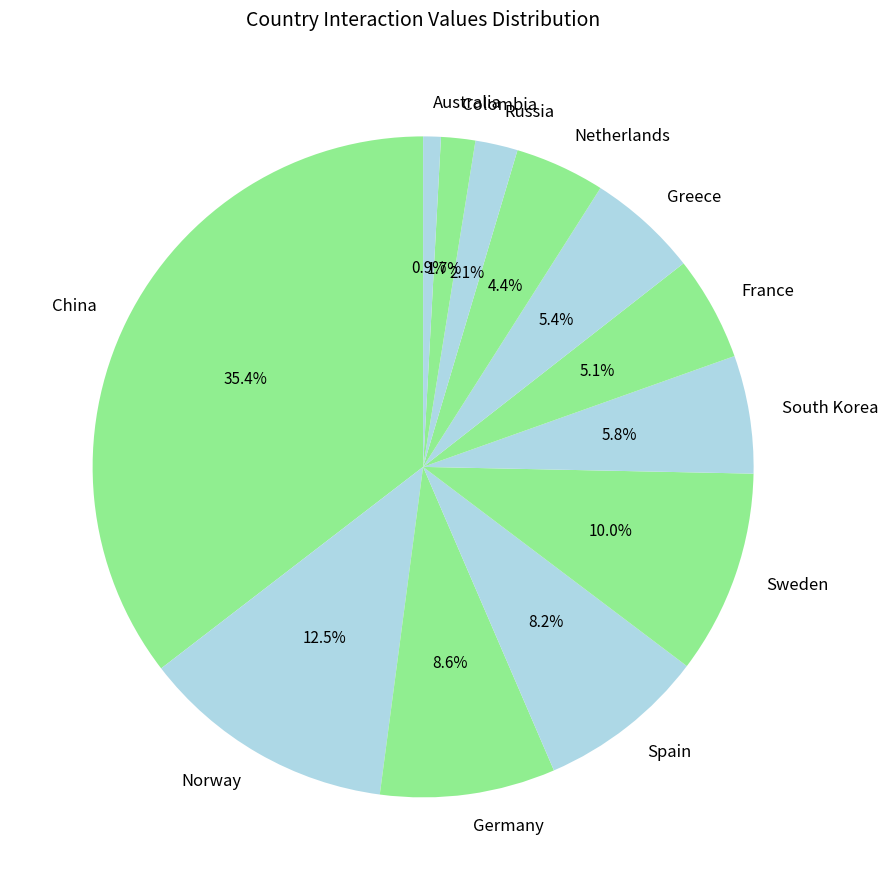

Does Colombia represent more than half of the total?

No